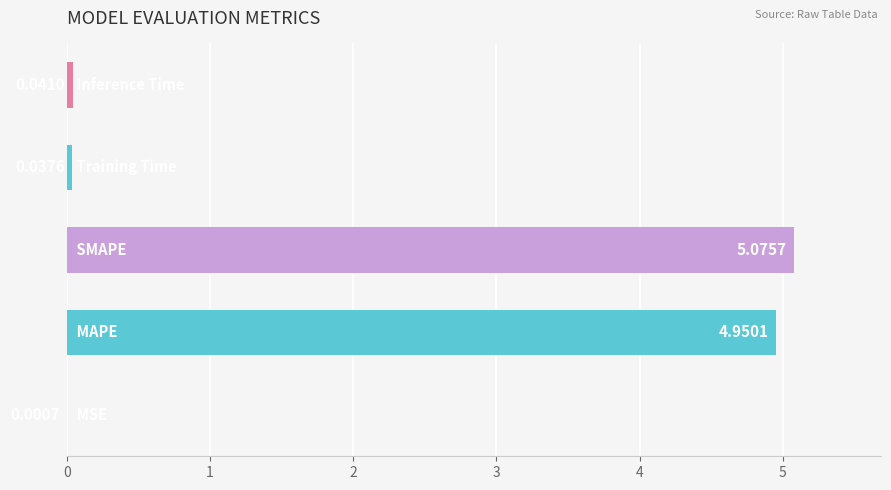

What is the difference between the second highest and second lowest values?

4.9